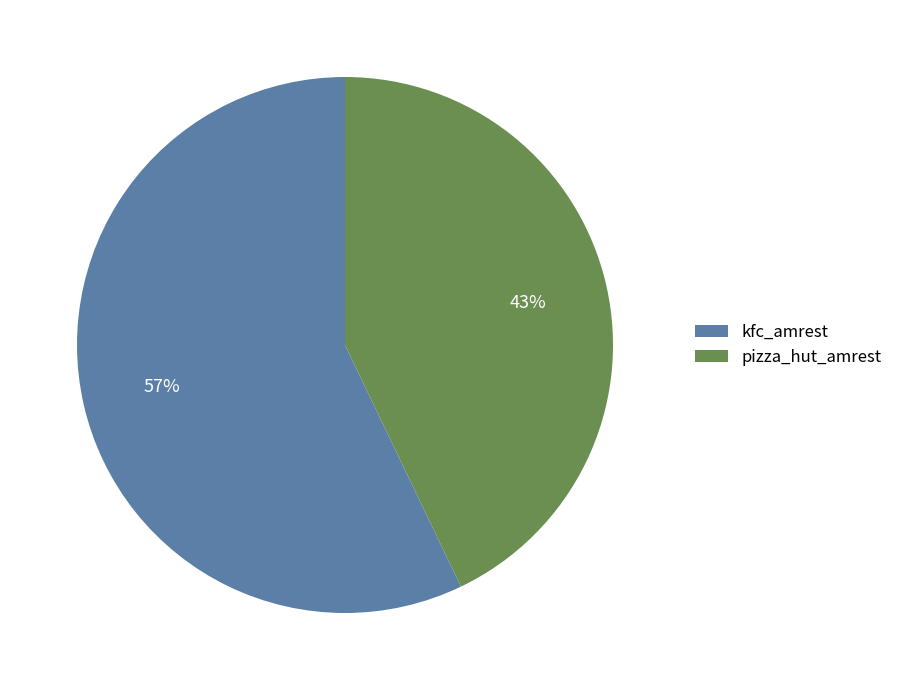

Approximately how many times larger is the value at pizza_hut_amrest compared to kfc_amrest?

0.8